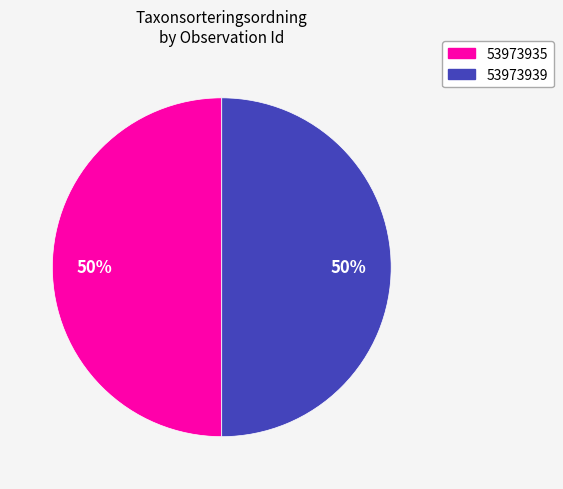

Is the sum of 53973935 and 53973939 greater than half?

Yes